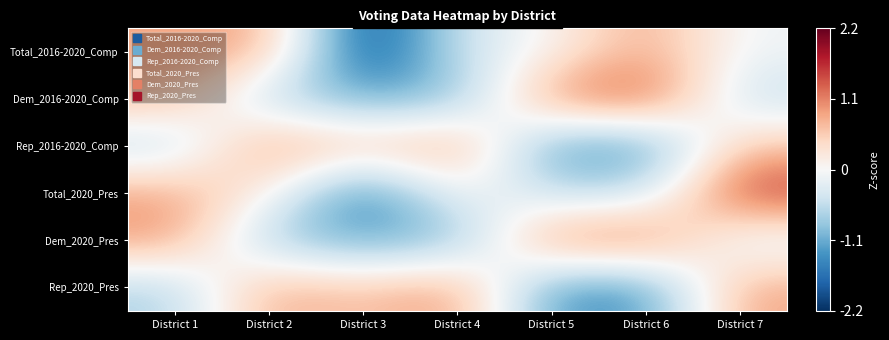

Reading left to right, extract all data points from this chart.

Total_2016-2020_Comp: District 1=0.9	District 2=0.9	District 3=-2.1	District 4=-0.4	District 5=0.0	District 6=0.9	District 7=-0.1
Dem_2016-2020_Comp: District 1=0.7	District 2=-0.7	District 3=-1.1	District 4=-1.0	District 5=1.1	District 6=1.5	District 7=-0.6
Rep_2016-2020_Comp: District 1=-0.6	District 2=1.1	District 3=0.6	District 4=1.0	District 5=-1.3	District 6=-1.4	District 7=0.6
Total_2020_Pres: District 1=0.9	District 2=0.2	District 3=-1.7	District 4=0.1	District 5=-0.6	District 6=-0.5	District 7=1.6
Dem_2020_Pres: District 1=1.0	District 2=-0.8	District 3=-1.1	District 4=-1.0	District 5=1.2	District 6=1.2	District 7=-0.4
Rep_2020_Pres: District 1=-0.7	District 2=0.9	District 3=0.6	District 4=1.0	District 5=-1.3	District 6=-1.3	District 7=0.9